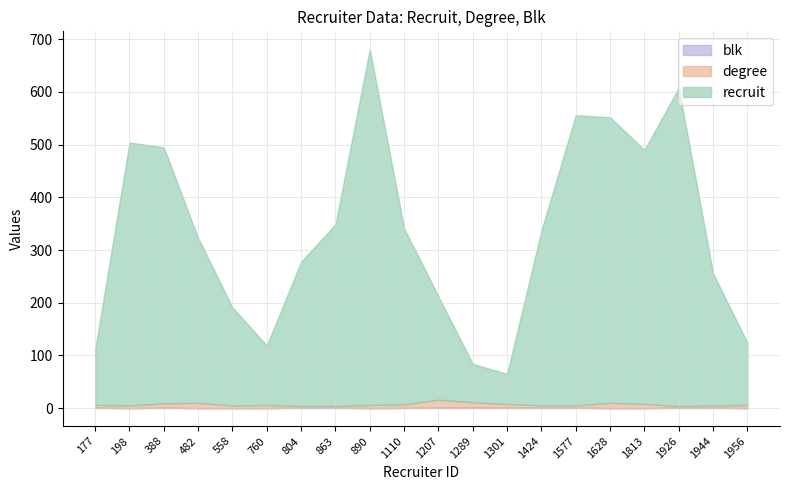

What is the value of the recruit point at the 13th from the left?

57.0